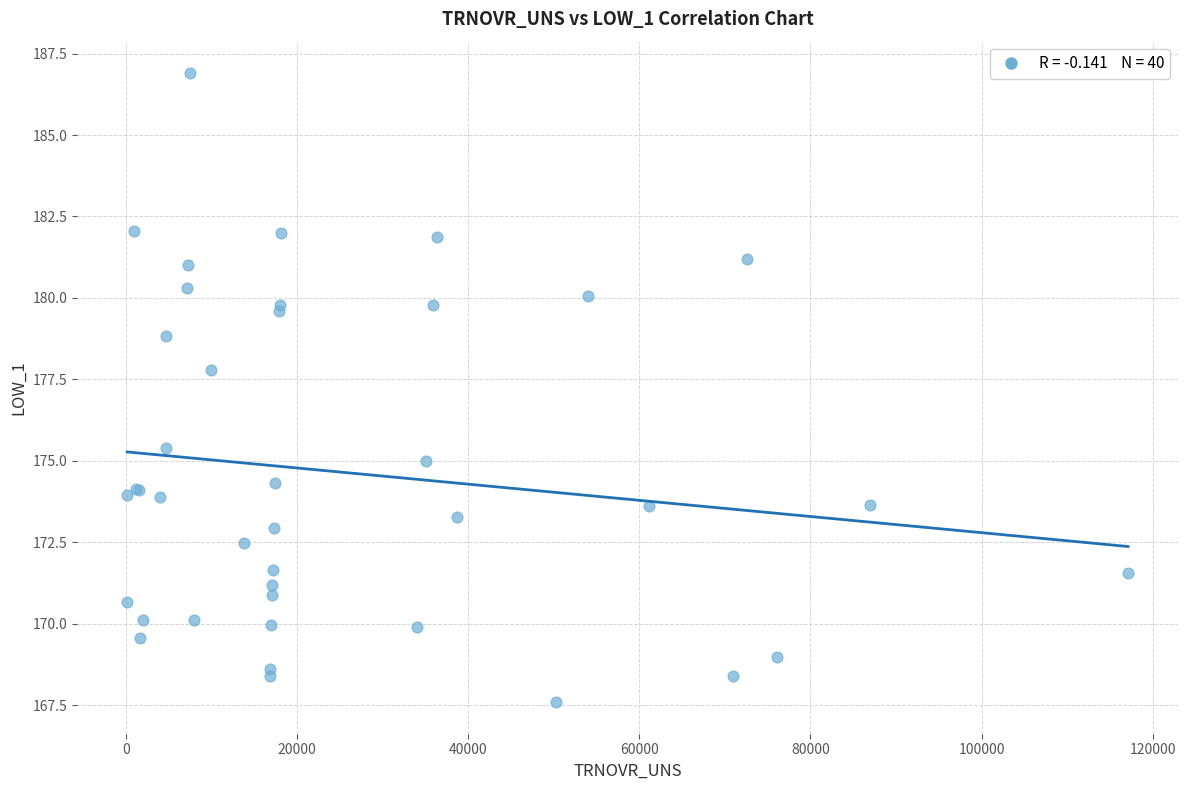

What Y value in the scatter plot is closest to 177?

177.8